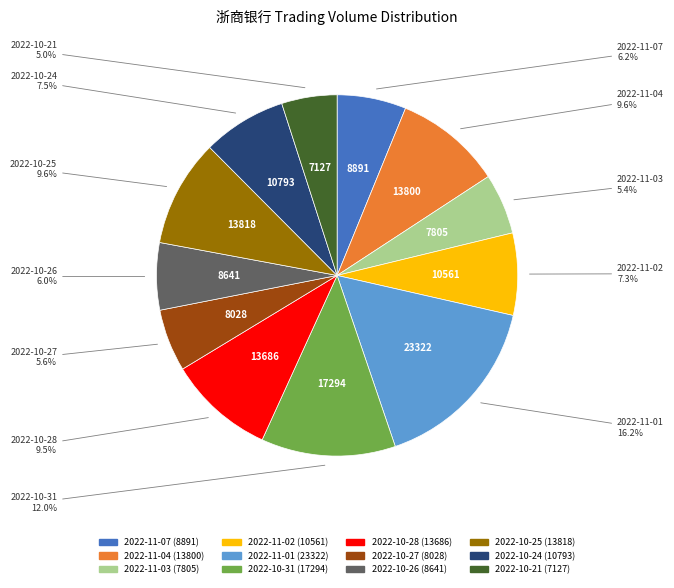

Which has a higher value, 2022-10-31 or 2022-11-03?

2022-10-31